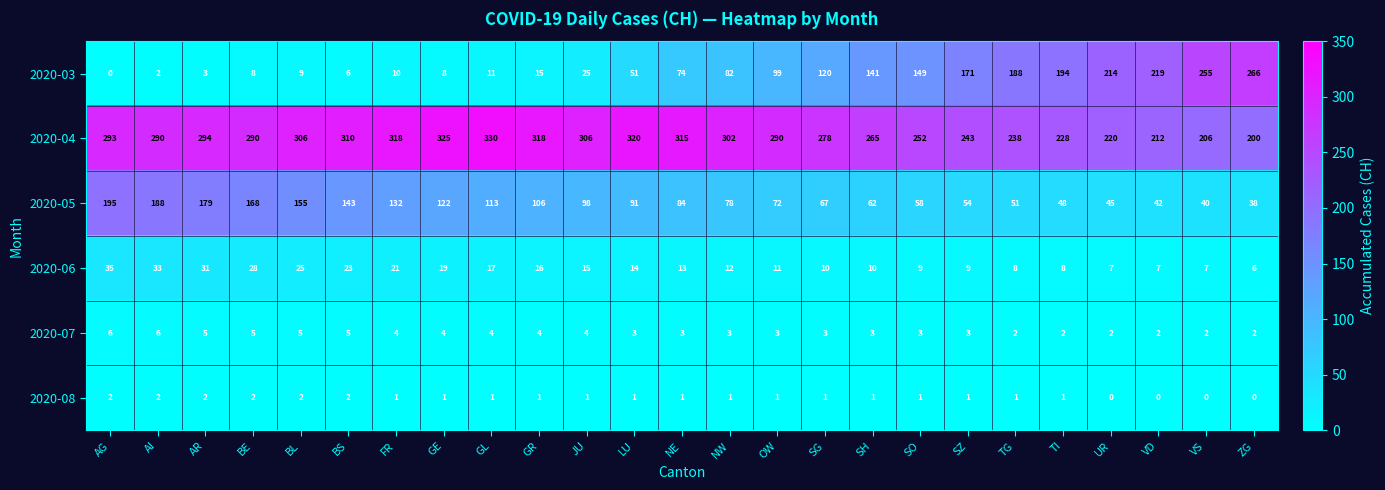

What is the difference between the maximum and second lowest values in the 2020-06 series?

28